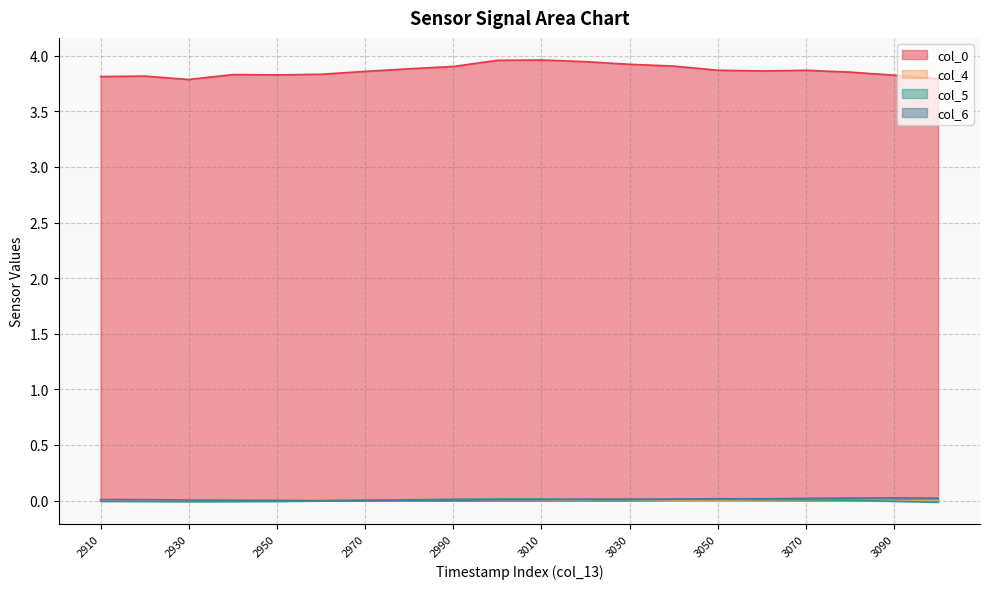

Reading right to left, list all the values displayed in this chart.

col_0: 3.8	3.8	3.9	3.9	3.9	3.9	3.9	3.9	3.9	4.0	4.0	3.9	3.9	3.9	3.8	3.8	3.8	3.8	3.8	3.8
col_4: -0.0	-0.0	-0.0	0.0	-0.0	-0.0	-0.0	0.0	0.0	0.0	0.0	0.0	0.0	0.0	0.0	0.0	0.0	0.0	0.0	0.0
col_5: -0.0	-0.0	0.0	0.0	0.0	0.0	0.0	0.0	0.0	0.0	0.0	0.0	0.0	0.0	-0.0	-0.0	-0.0	-0.0	-0.0	-0.0
col_6: 0.0	0.0	0.0	0.0	0.0	0.0	0.0	0.0	0.0	0.0	0.0	0.0	0.0	-0.0	-0.0	0.0	0.0	0.0	0.0	0.0